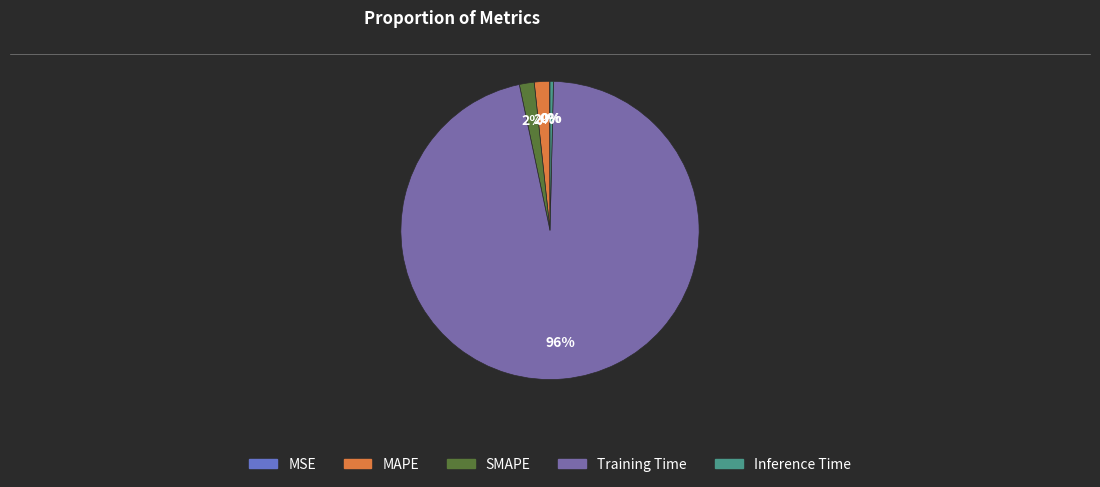

Is it true that Inference Time is 13% of the pie?

False